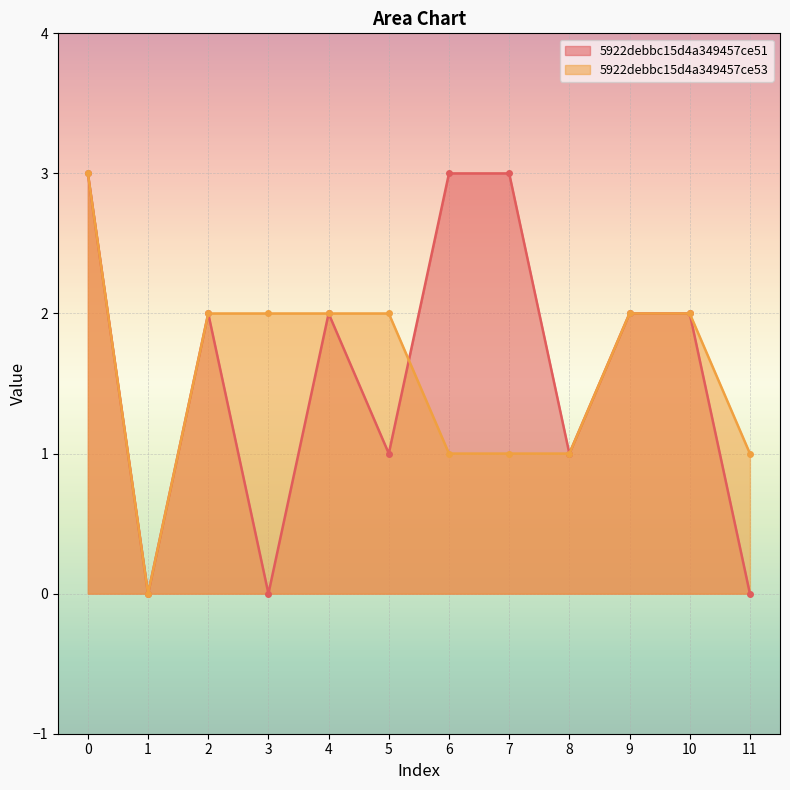

At which label does 5922debbc15d4a349457ce51 reach its minimum?

1